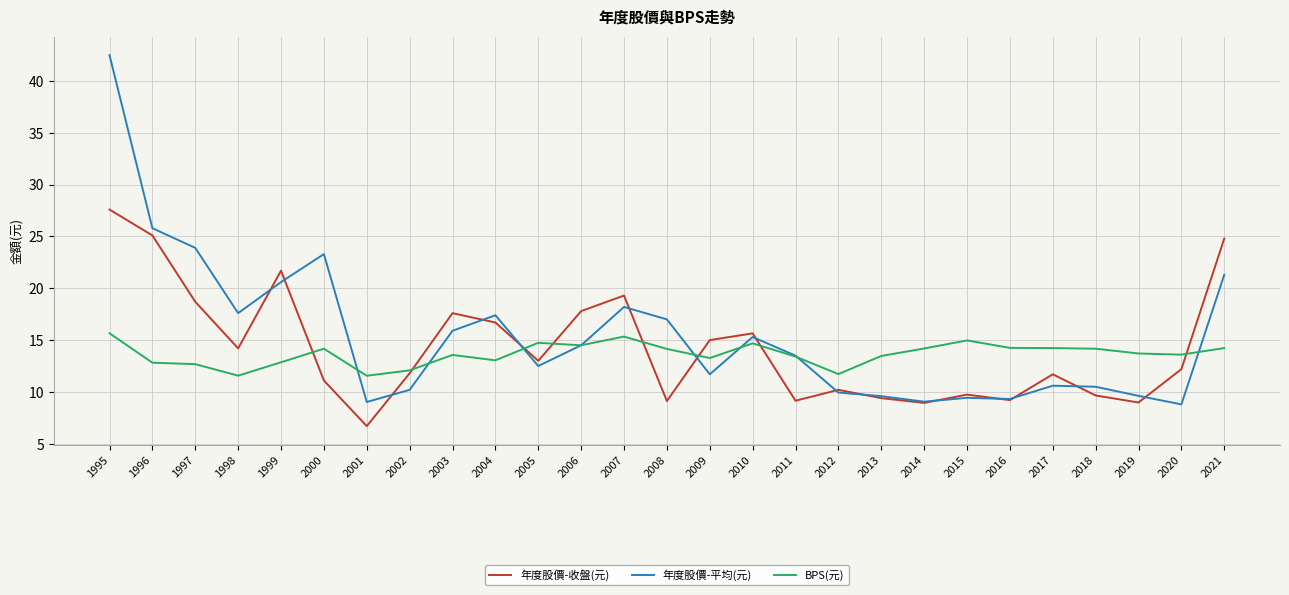

True or false: BPS(元) has a value of 7.4 at 1999.

False